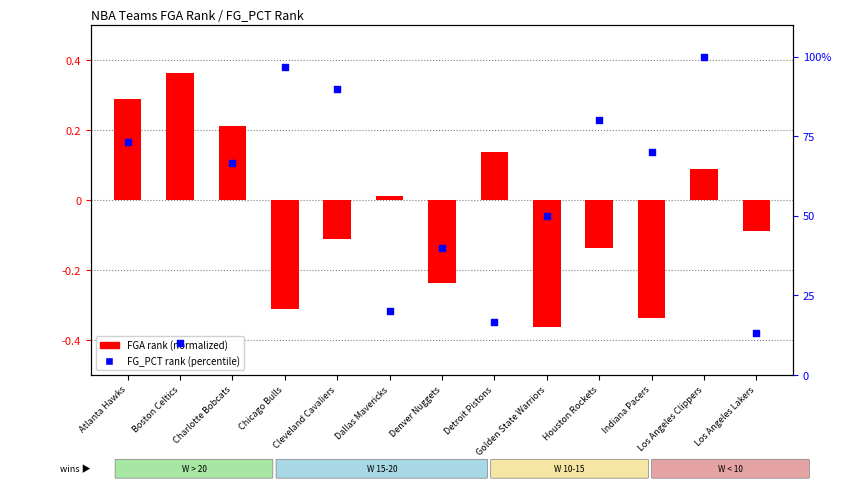

At how many categories does at least one series exceed 46?

8